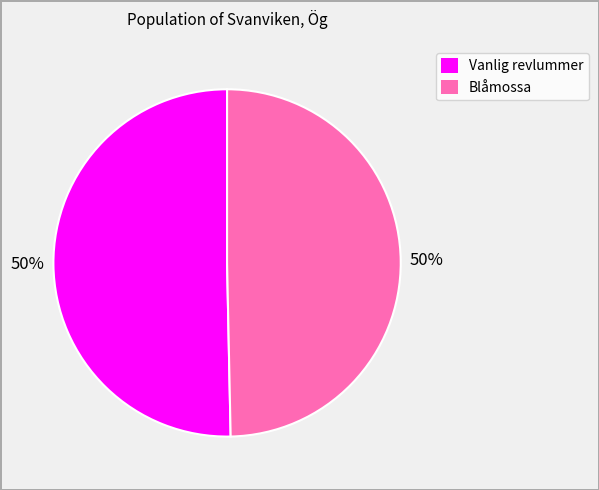

To the nearest percent, what is the average slice percentage?

50%